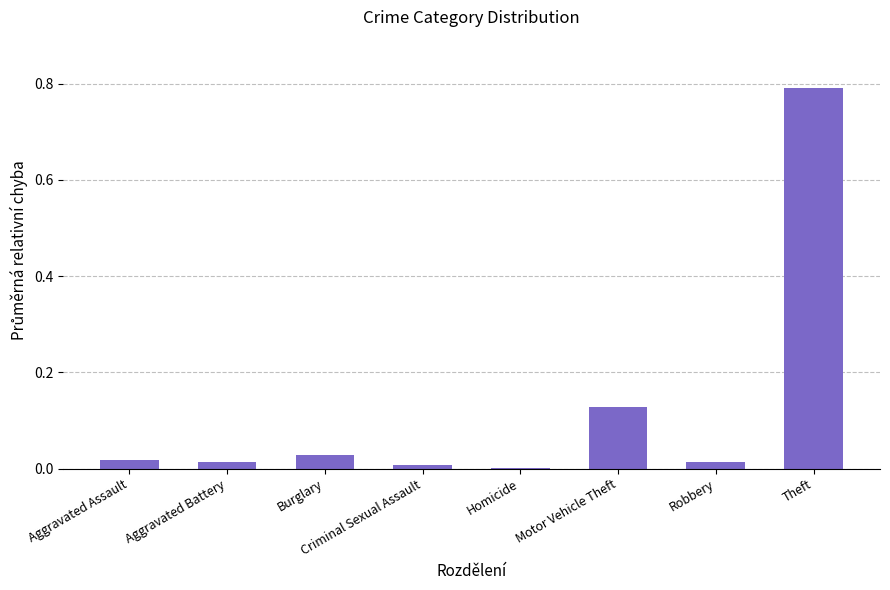

Which category has the highest value across all series?

Theft